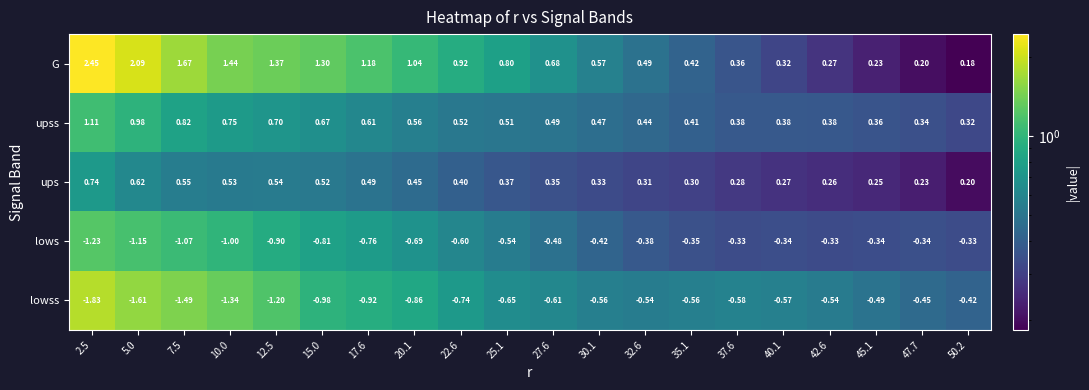

At 7.5, list the series in order from largest to smallest.

G, upss, ups, lows, lowss